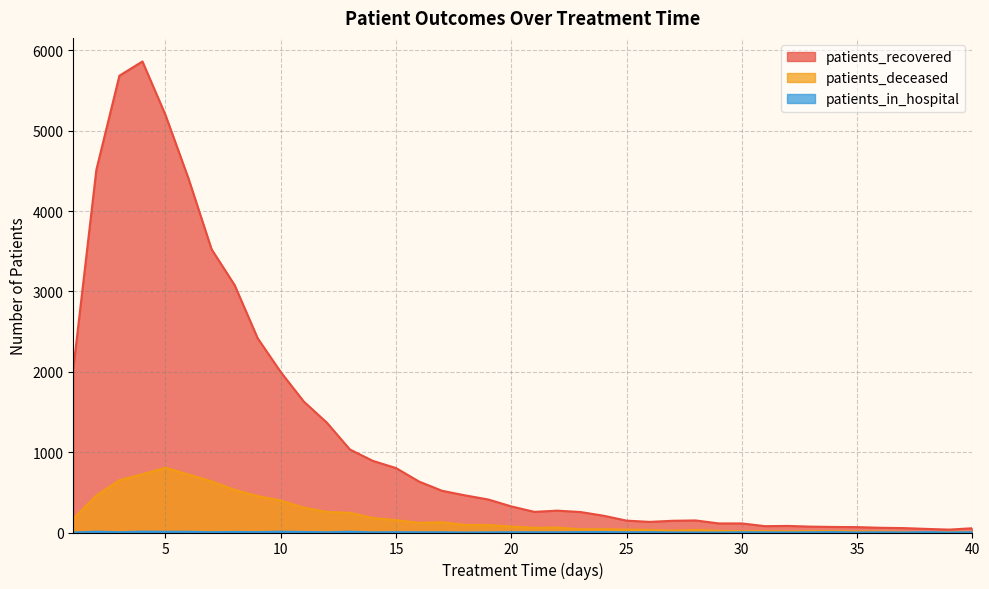

What is the difference between the maximum and minimum values in the patients_deceased series?

800